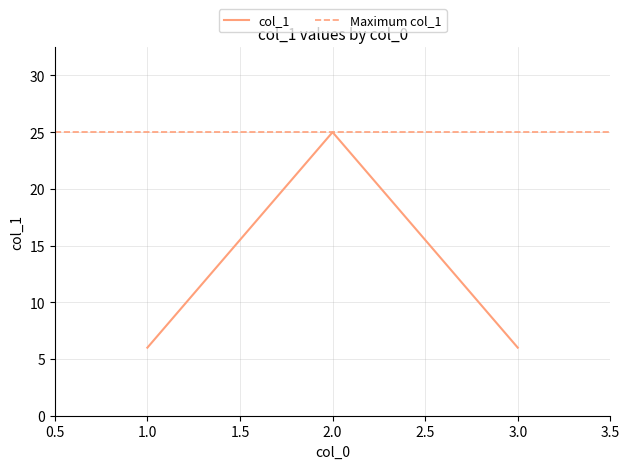

The value at 3 is 3. True or false?

False